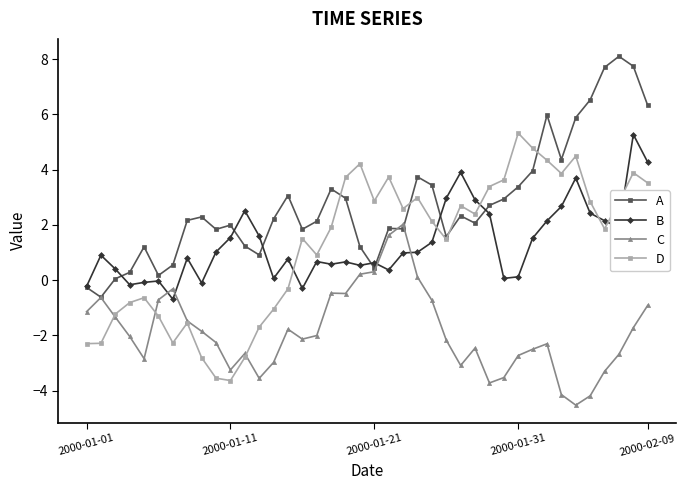

How many negative values does the D series have?

15